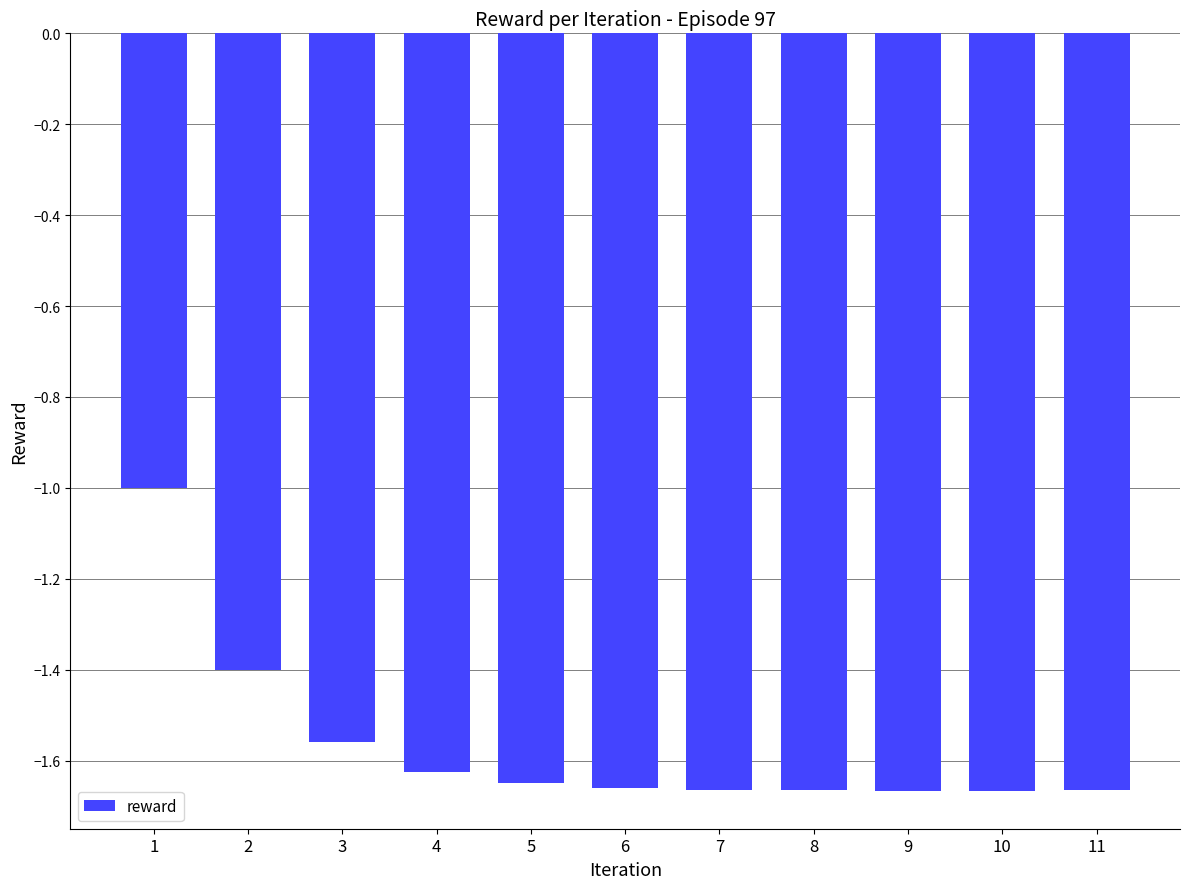

What is the difference between the maximum and minimum values?

0.7